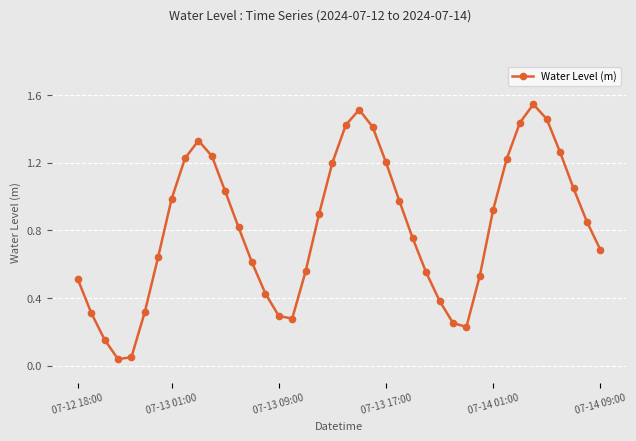

True or false: the data has more than 2 interior local peaks.

True